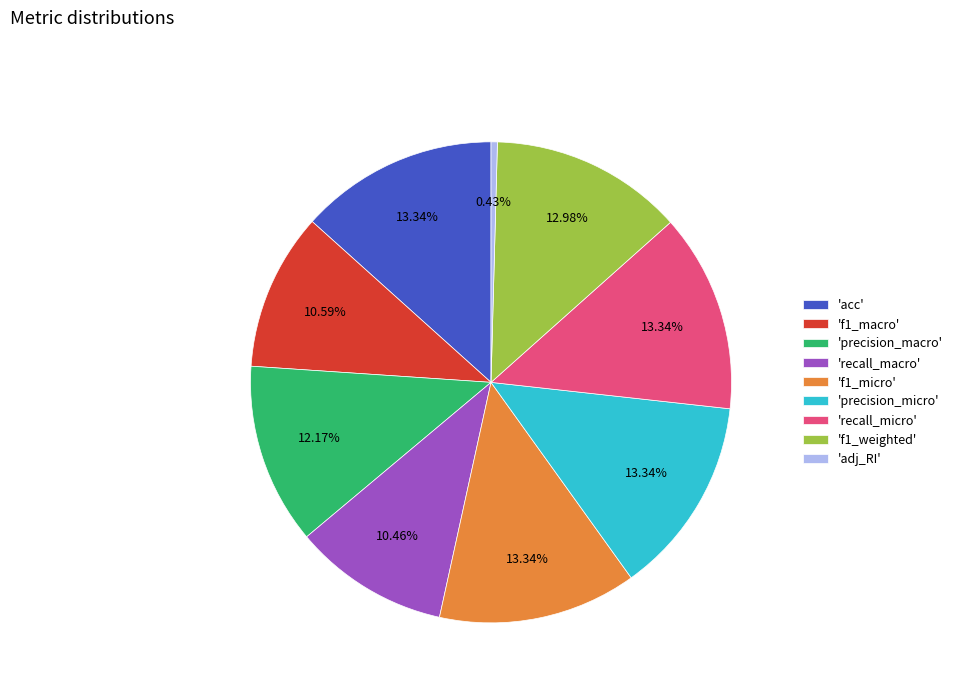

Is there any slice that represents more than half of the pie?

No